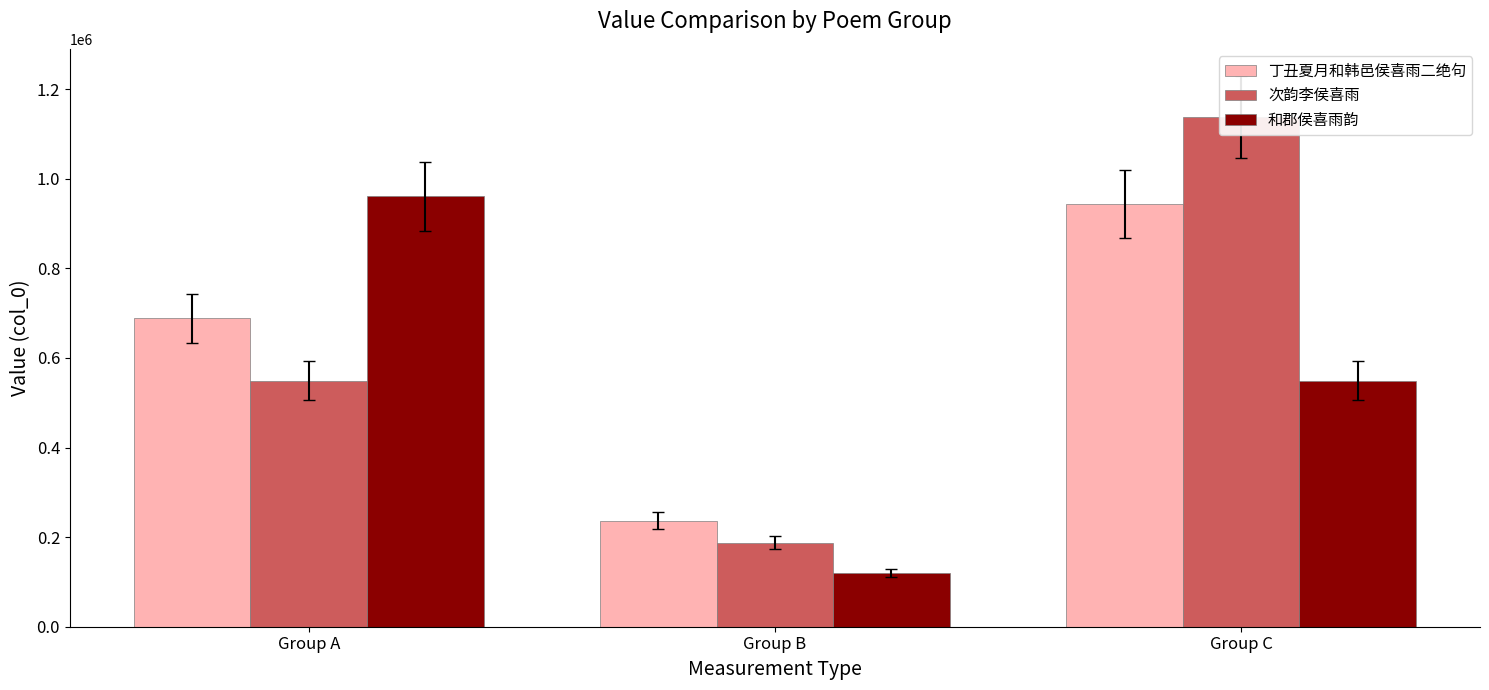

How many groups of bars are there?

3